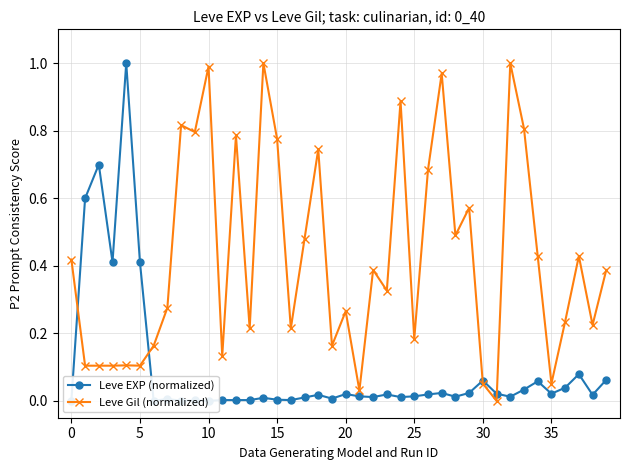

Rank the series at 12 from lowest to highest value.

Leve EXP (normalized), Leve Gil (normalized)